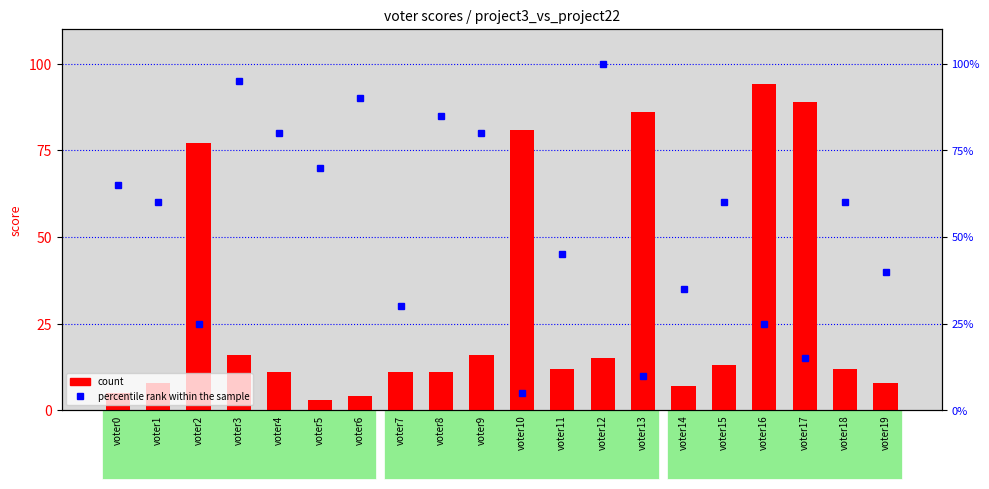

True or false: count has a value of 2 at voter5.

False